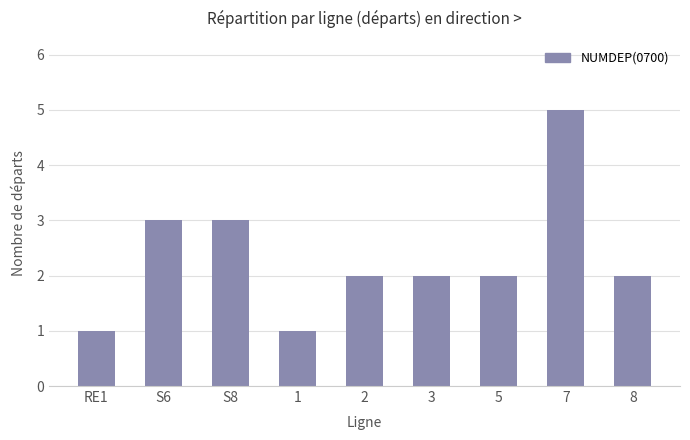

Which label corresponds to the largest value in the chart?

7